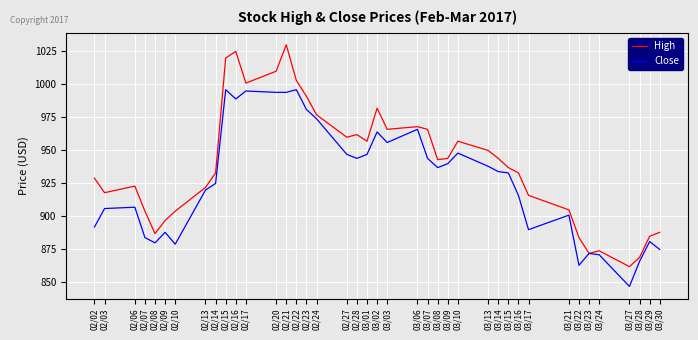

What is the highest value of the Close series?

996